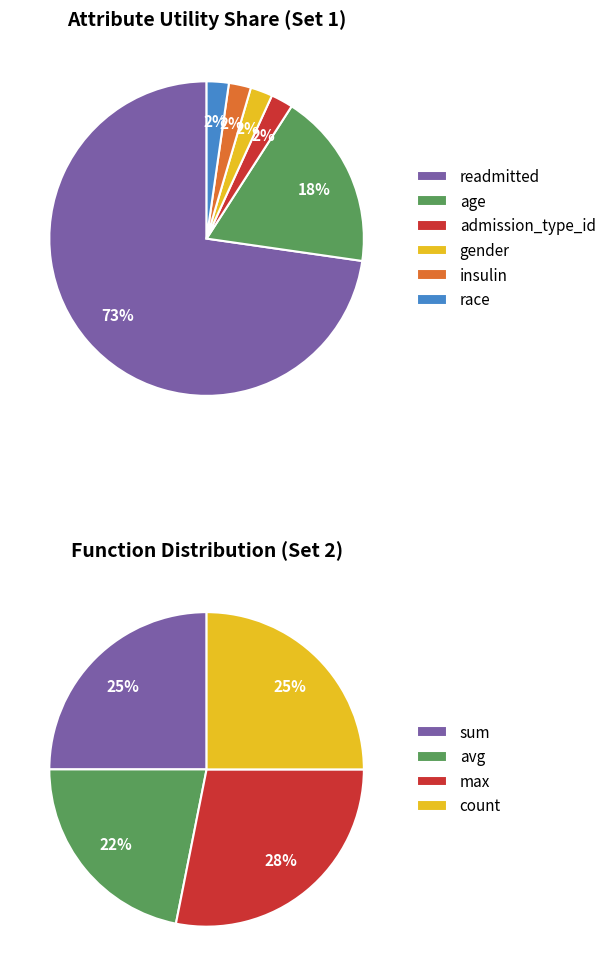

To the nearest percent, what is the average slice percentage?

17%